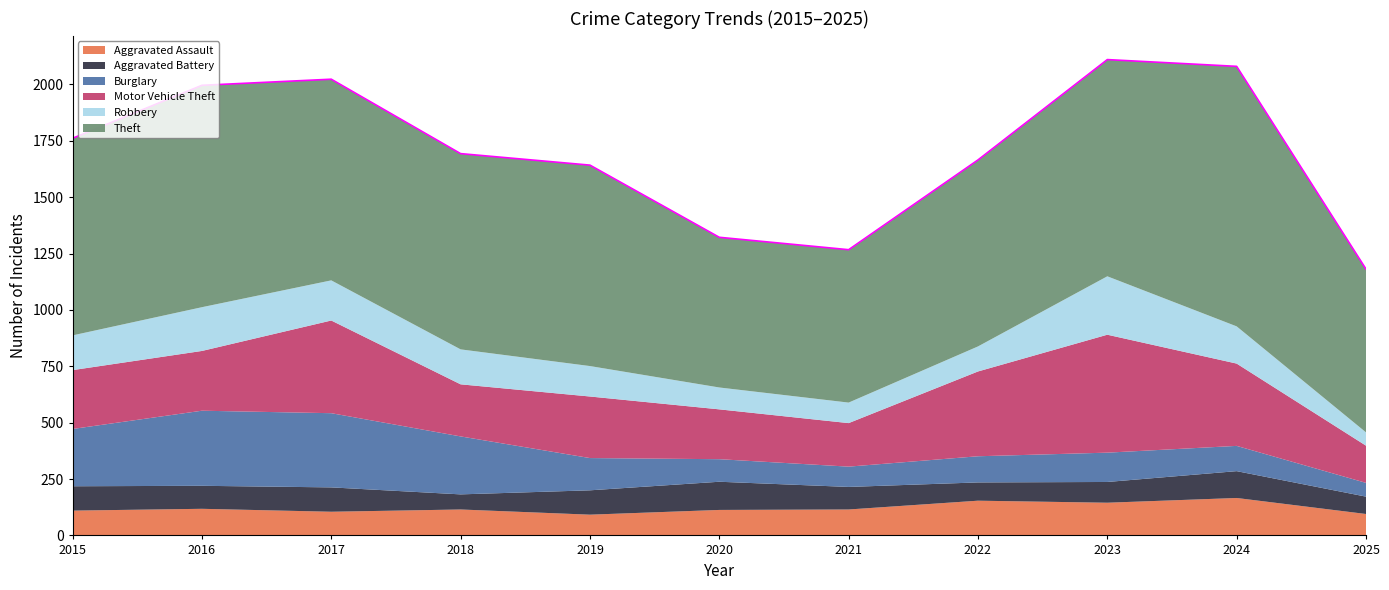

List the series in order of their peak value, highest first.

Theft, Motor Vehicle Theft, Burglary, Robbery, Aggravated Assault, Aggravated Battery